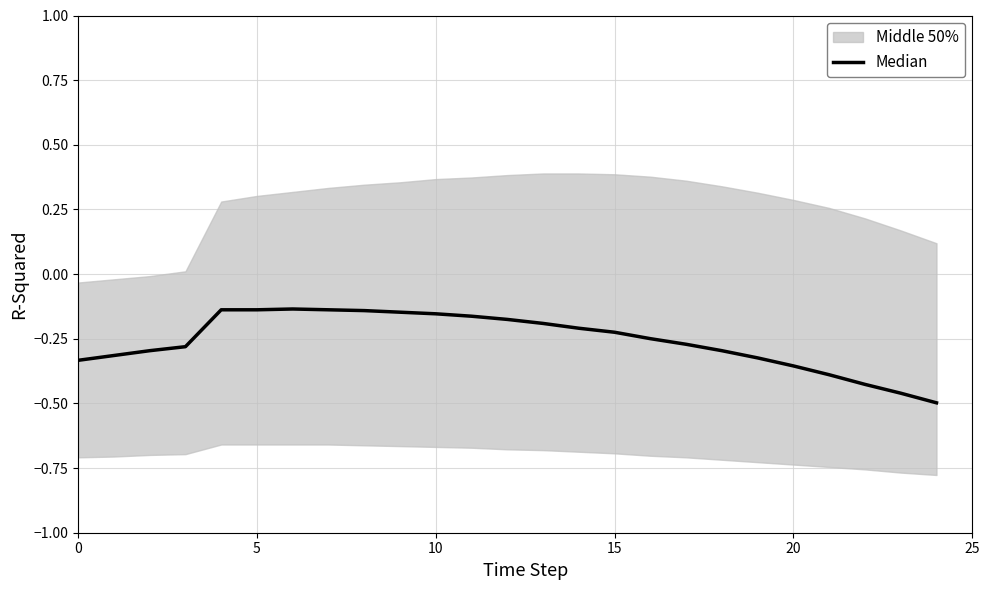

True or false: the data has more than 0 interior local peaks.

True